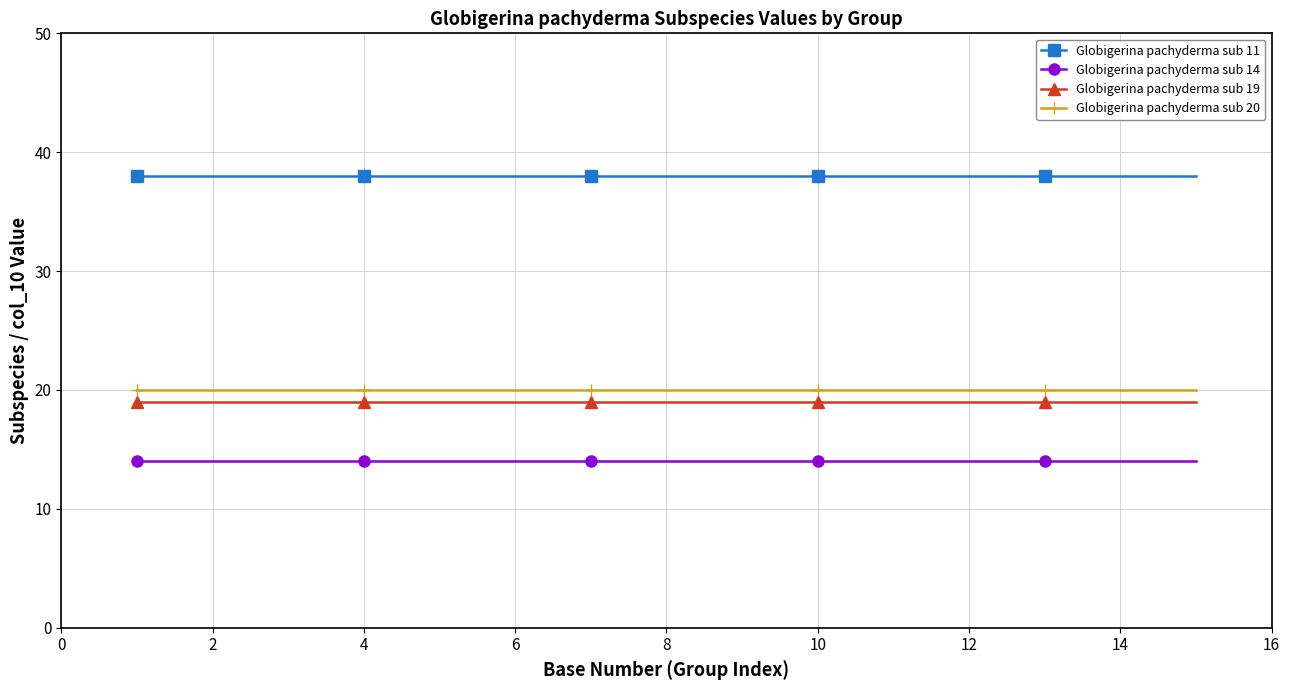

True or false: Globigerina pachyderma sub 20 and Globigerina pachyderma sub 14 intersect in this chart.

False